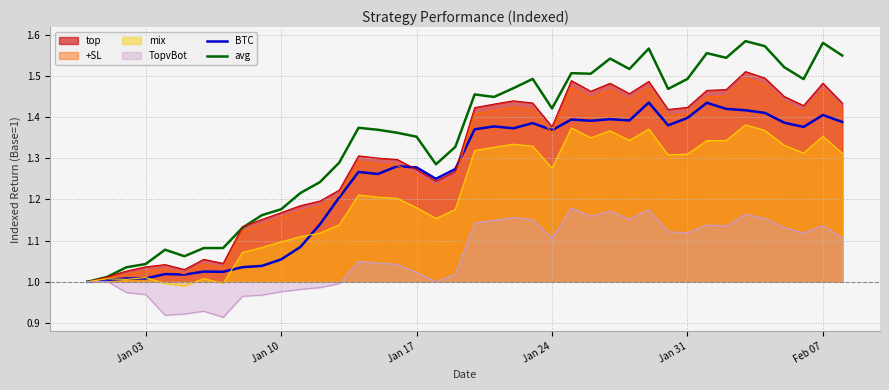

What is the greatest value displayed?

1.6